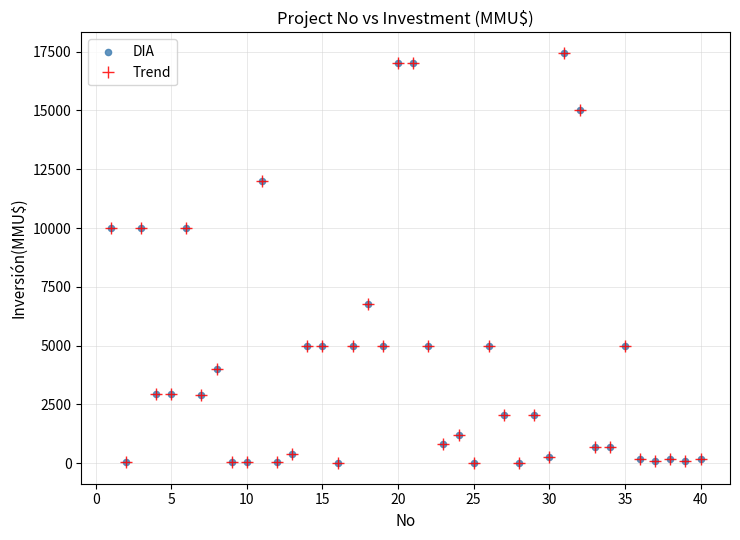

What is the difference between the second highest and second lowest values?

17000